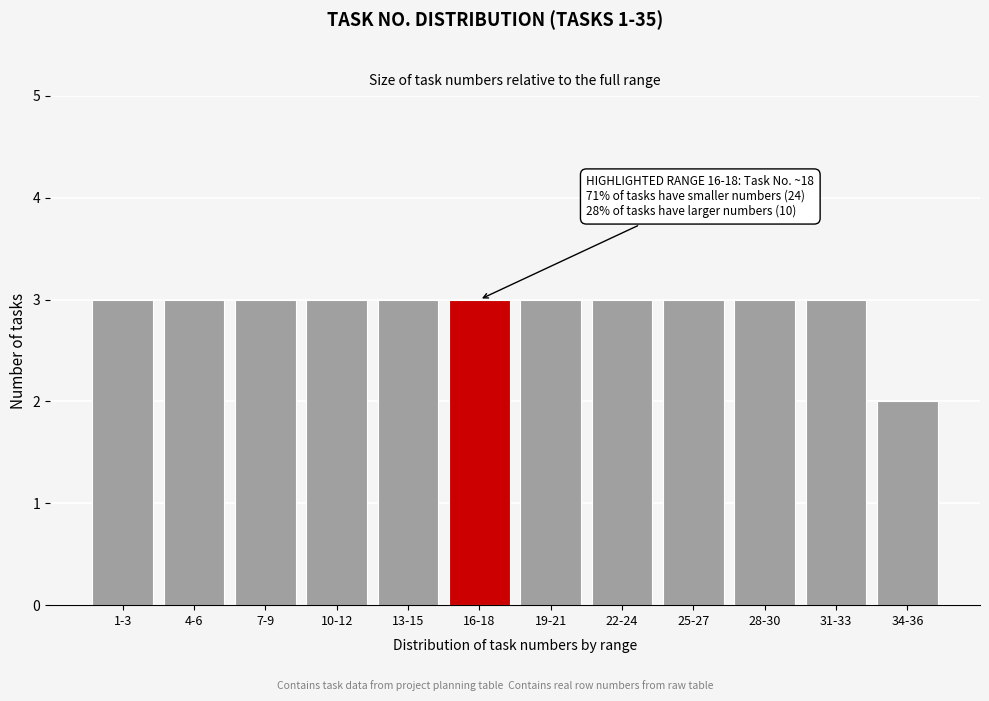

Reading left to right, what are all the values shown in this chart?

1-3=3	4-6=3	7-9=3	10-12=3	13-15=3	16-18=3	19-21=3	22-24=3	25-27=3	28-30=3	31-33=3	34-36=2